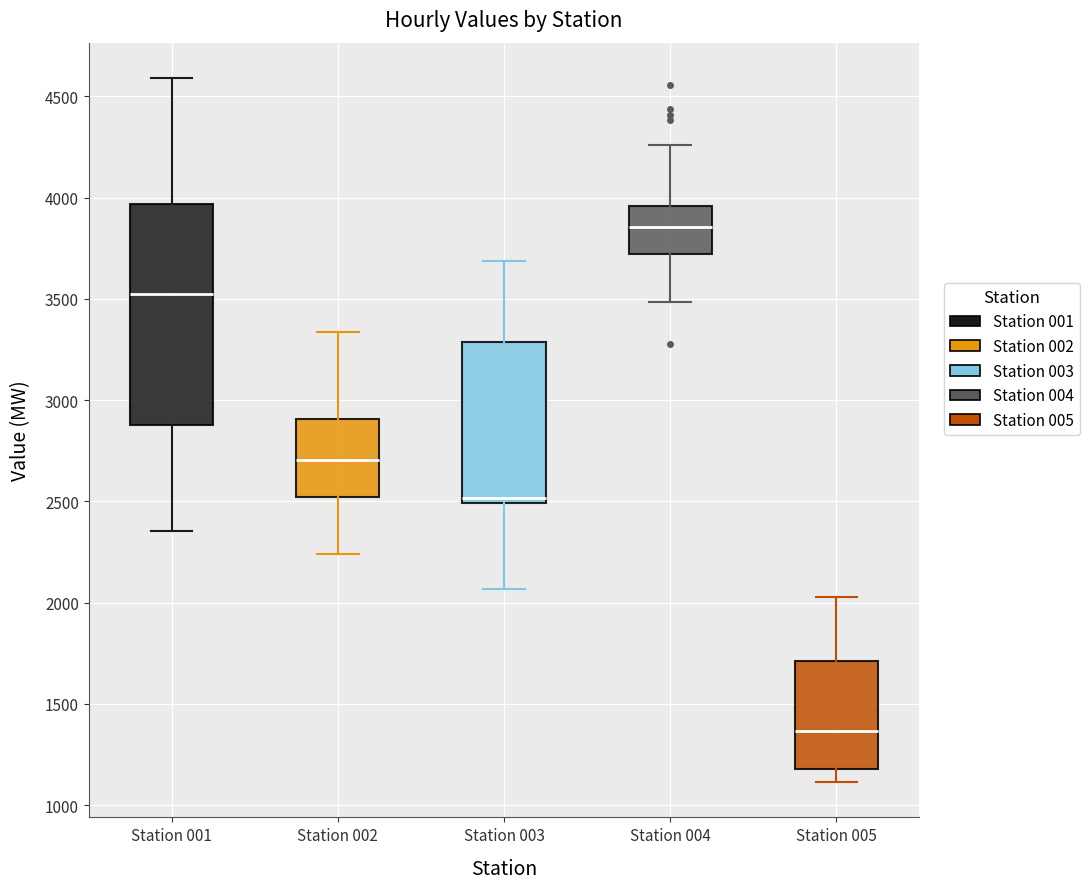

Reading left to right, read every box against the y-axis: the position of its median line, the range the box covers, and the ends of its whiskers. The values are not printed on the chart, so give them approximately, as read against the axis.

Station 001: median 3500, box 2850 to 3950, whiskers 2350 to 4600
Station 002: median 2700, box 2500 to 2900, whiskers 2250 to 3350
Station 003: median 2500 (just above the box's lower edge), box 2500 to 3300, whiskers 2050 to 3700
Station 004: median 3850, box 3700 to 3950, whiskers 3500 to 4250
Station 005: median 1350, box 1200 to 1700, whiskers 1100 to 2050